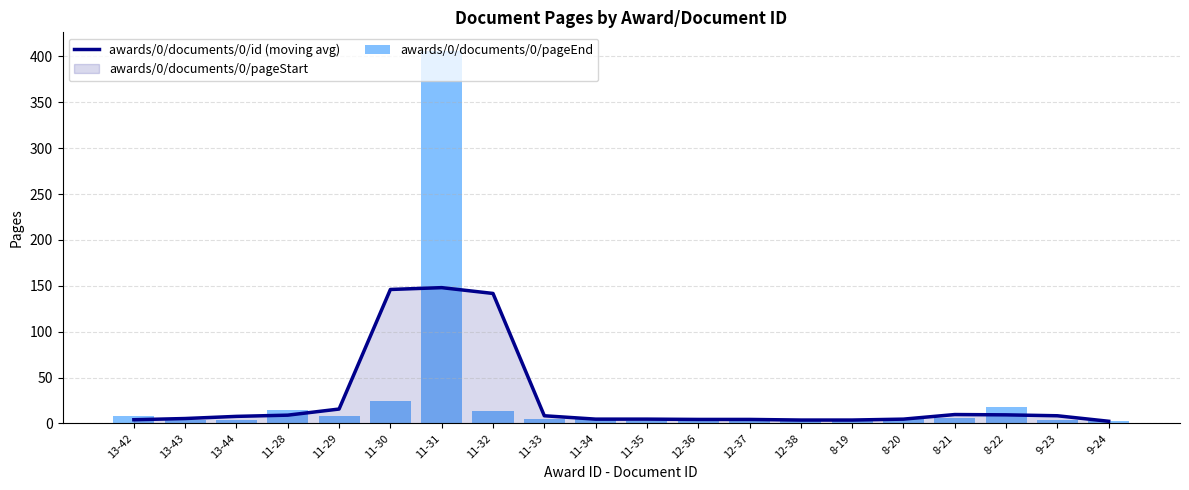

Reading left to right, transcribe all the data shown in this chart.

awards/0/documents/0/id (moving avg): 13-42=4.0	13-43=5.3	13-44=7.7	11-28=9.0	11-29=15.7	11-30=146.0	11-31=148.0	11-32=141.7	11-33=8.3	11-34=4.7	11-35=4.7	12-36=4.3	12-37=4.3	12-38=3.7	8-19=3.7	8-20=4.7	8-21=9.7	8-22=9.3	9-23=8.3	9-24=2.3
awards/0/documents/0/pageEnd: 13-42=8.0	13-43=4.0	13-44=4.0	11-28=15.0	11-29=8.0	11-30=24.0	11-31=406.0	11-32=14.0	11-33=5.0	11-34=6.0	11-35=3.0	12-36=5.0	12-37=5.0	12-38=3.0	8-19=3.0	8-20=5.0	8-21=6.0	8-22=18.0	9-23=4.0	9-24=3.0